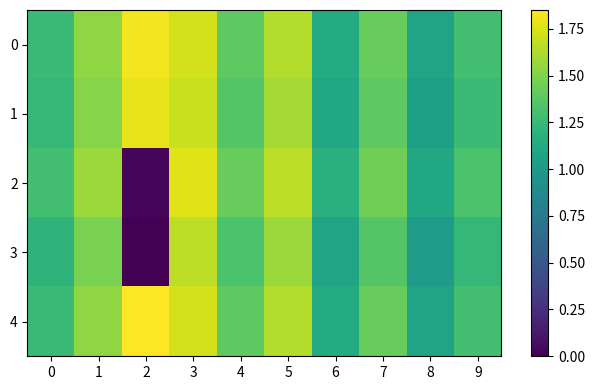

Count the number of categories in the chart.

10